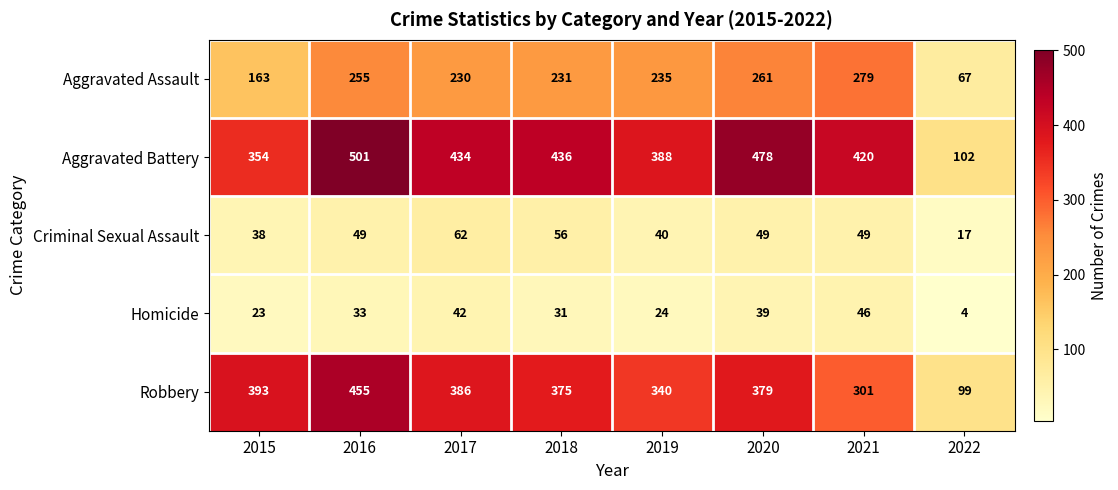

The Robbery series shows 136 at 2019. True or false?

False